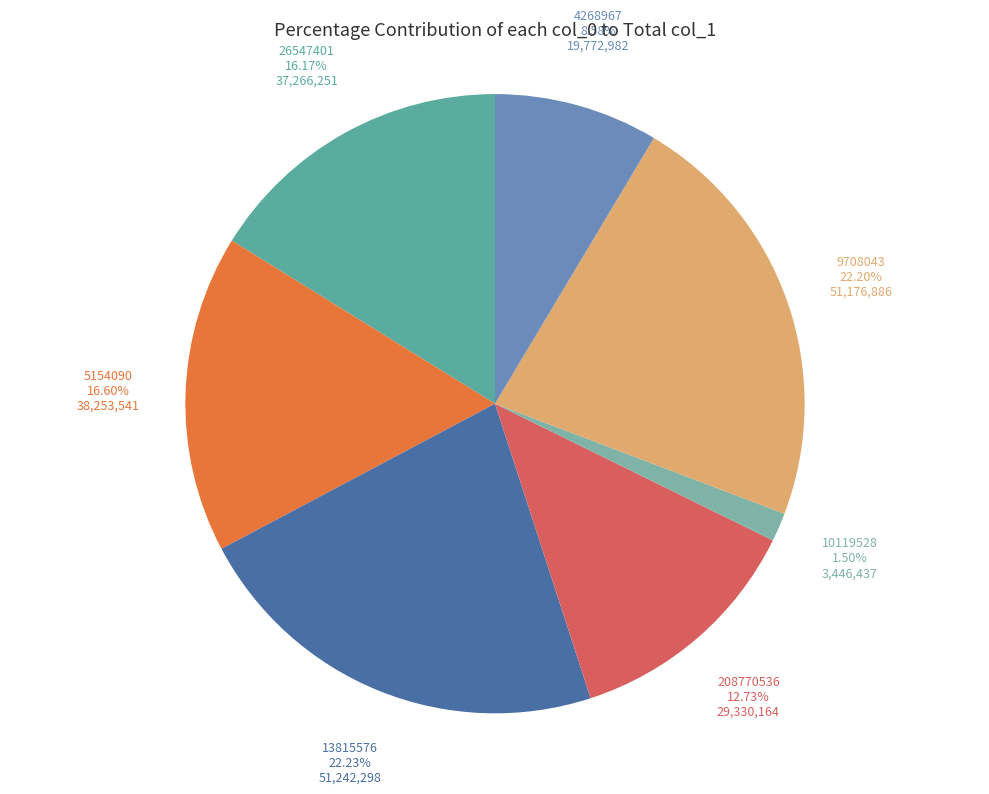

How many segments does this pie chart have?

7